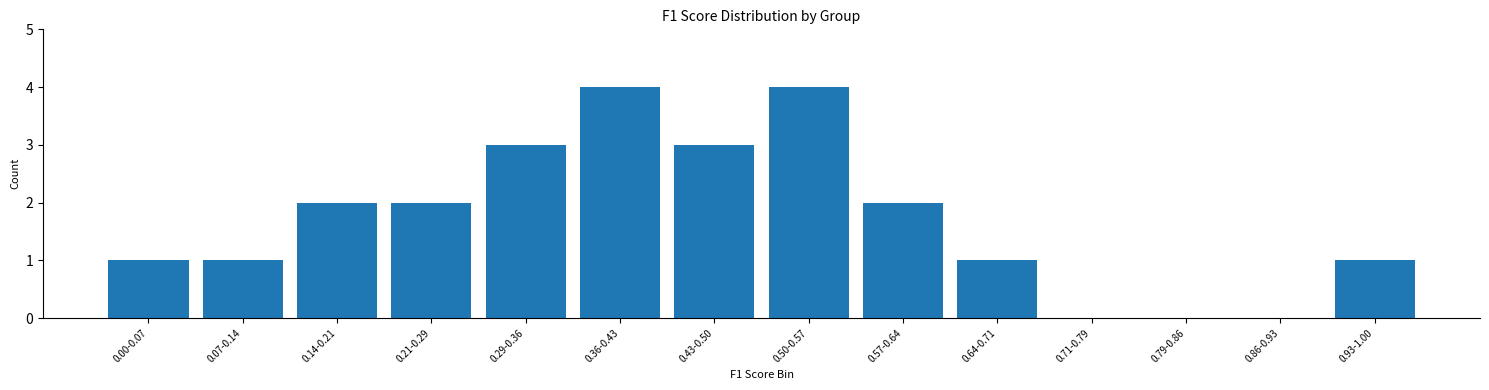

Reading left to right, transcribe all the data shown in this chart.

0.00-0.07=1	0.07-0.14=1	0.14-0.21=2	0.21-0.29=2	0.29-0.36=3	0.36-0.43=4	0.43-0.50=3	0.50-0.57=4	0.57-0.64=2	0.64-0.71=1	0.71-0.79=0	0.79-0.86=0	0.86-0.93=0	0.93-1.00=1